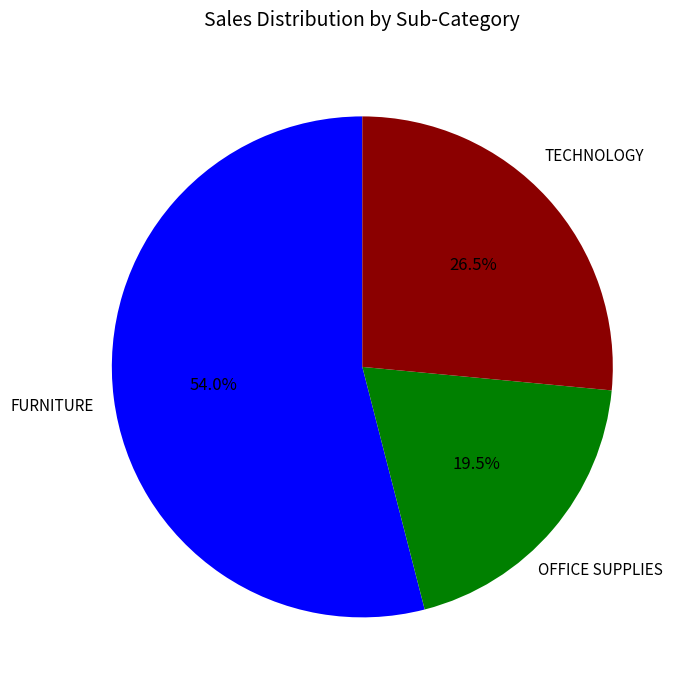

How much of the chart is everything except FURNITURE?

46.0%